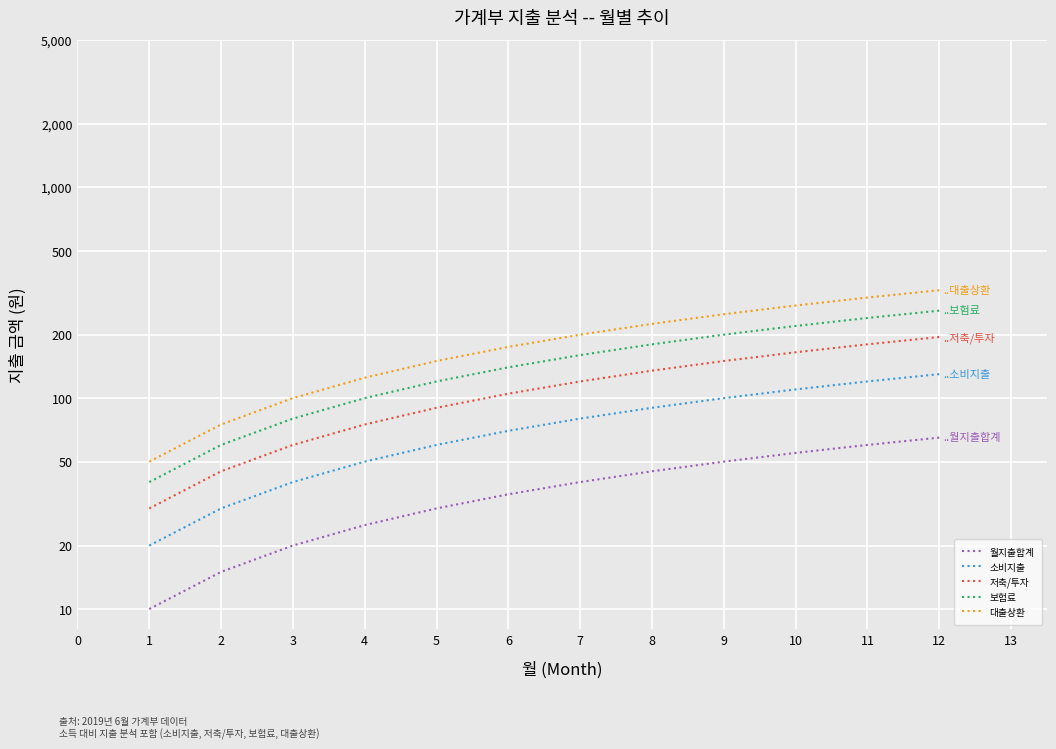

The value of 보험료 at 11 is 146. True or false?

False